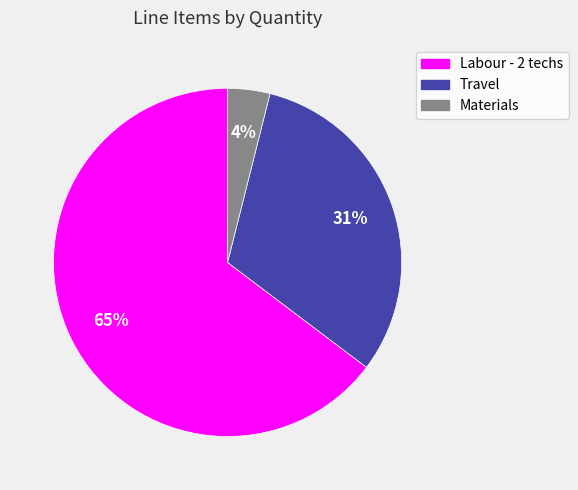

Does any single category account for the majority?

Yes